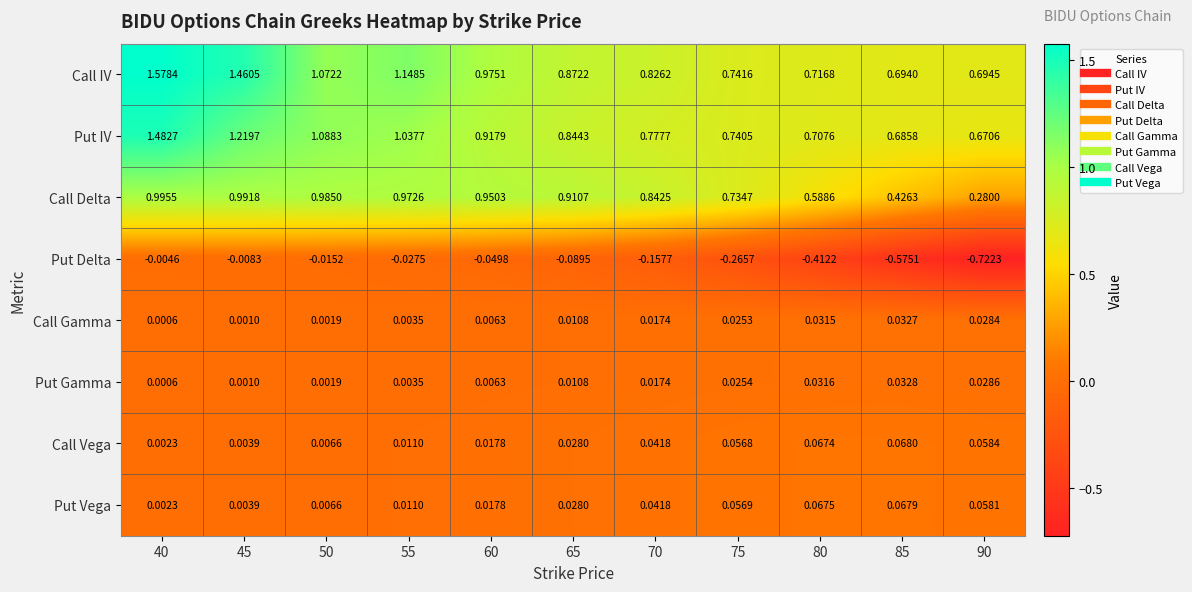

Rank the series by their maximum value, from highest to lowest.

Call IV, Put IV, Call Delta, Call Vega, Put Vega, Put Gamma, Call Gamma, Put Delta